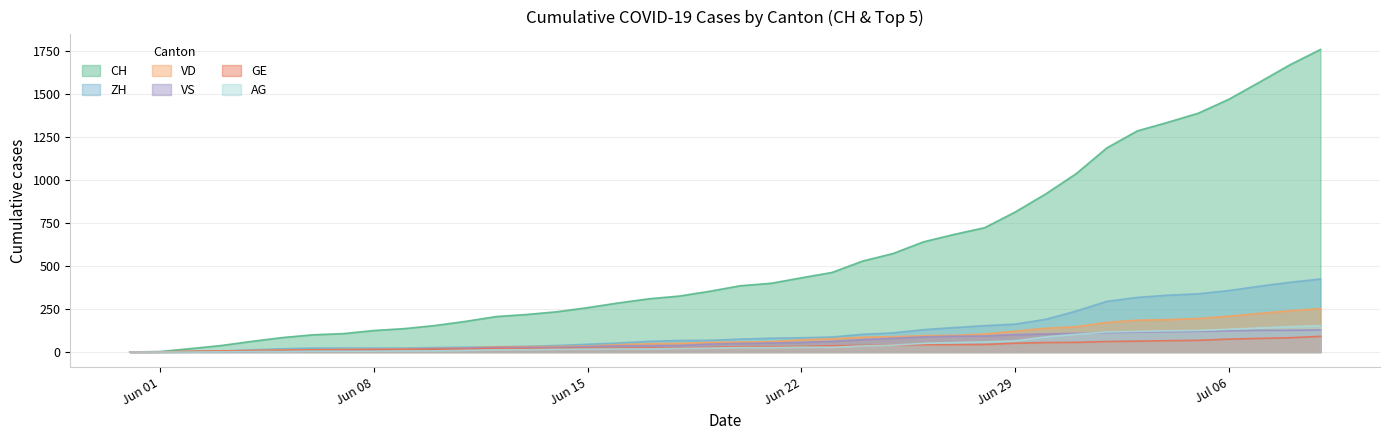

Does the chart display data point markers on the line(s)?

No